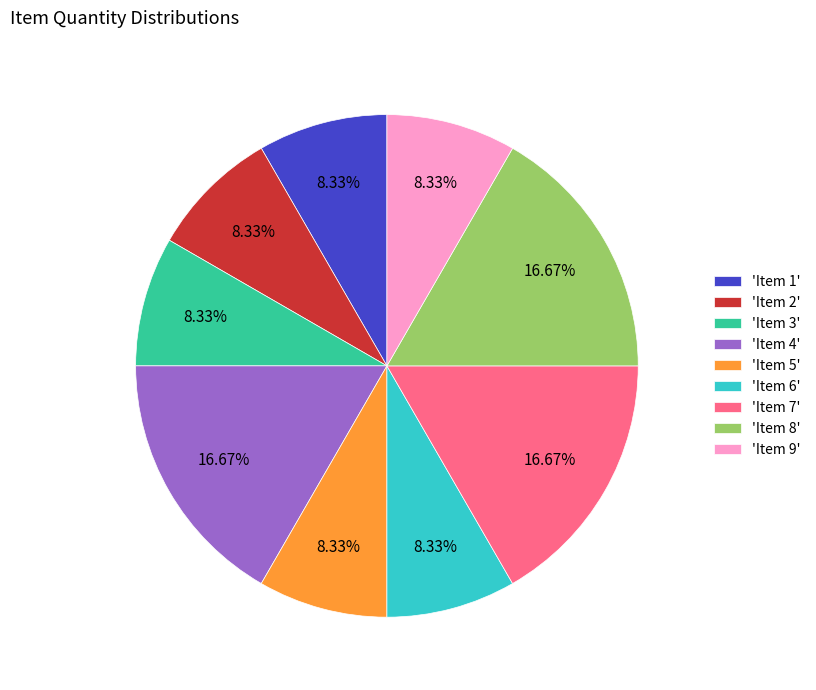

How many slices are in this pie chart?

9